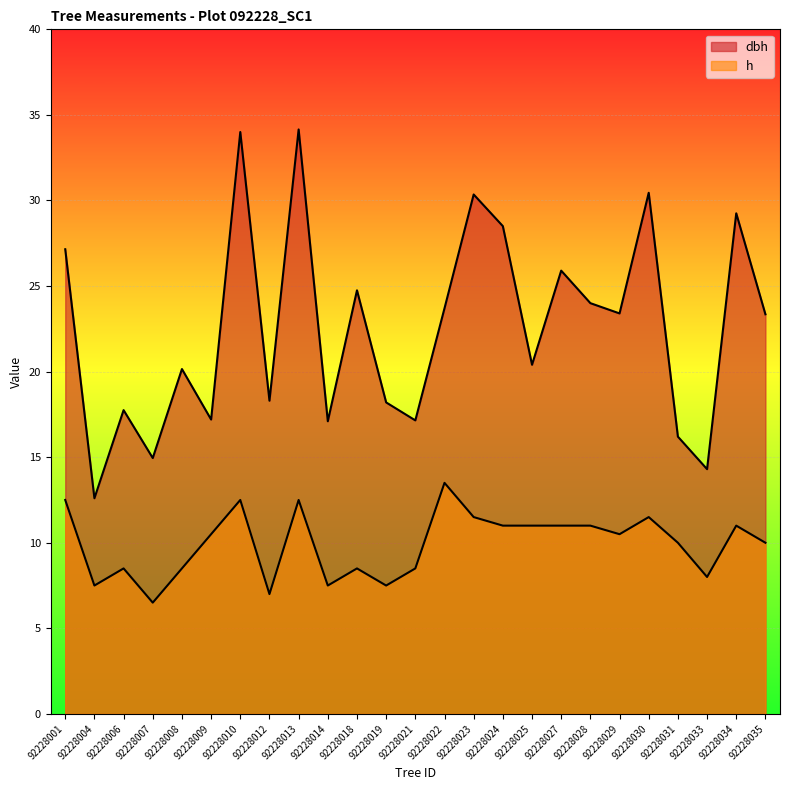

What is the average value of the dbh series?

22.5